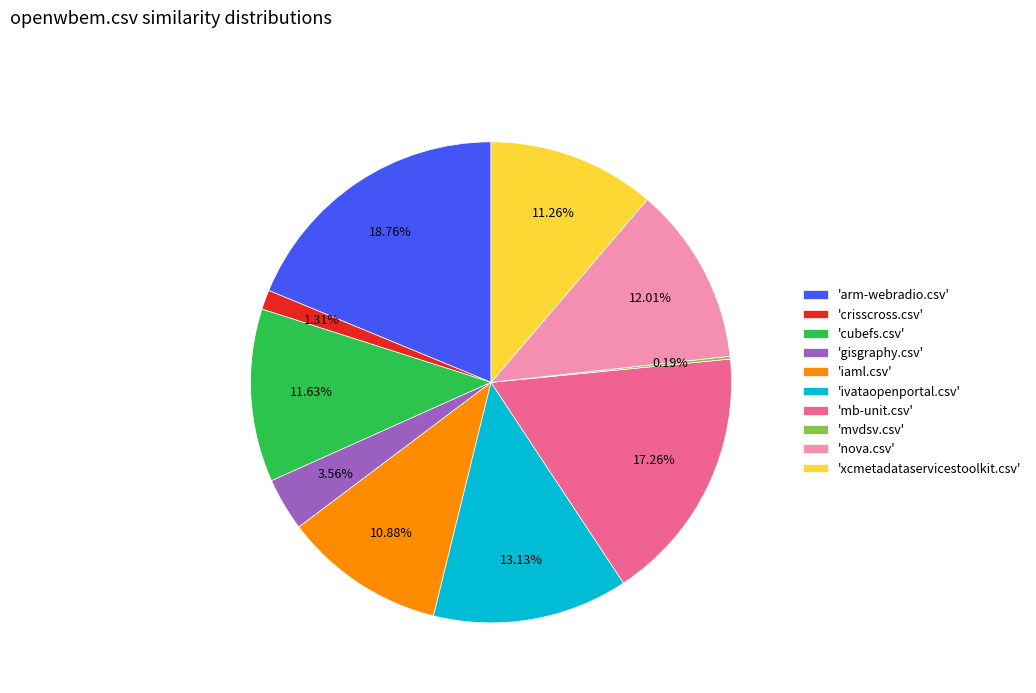

Which category has the biggest portion of the pie?

'arm-webradio.csv'